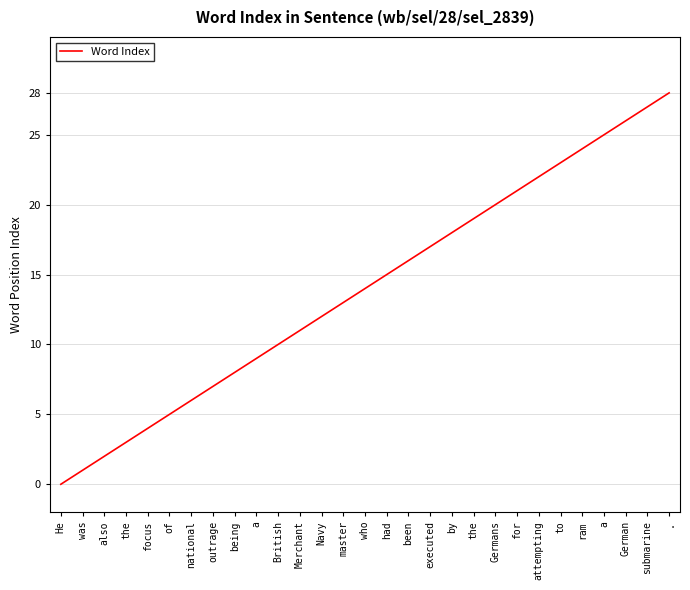

How many lines are shown in the chart?

1